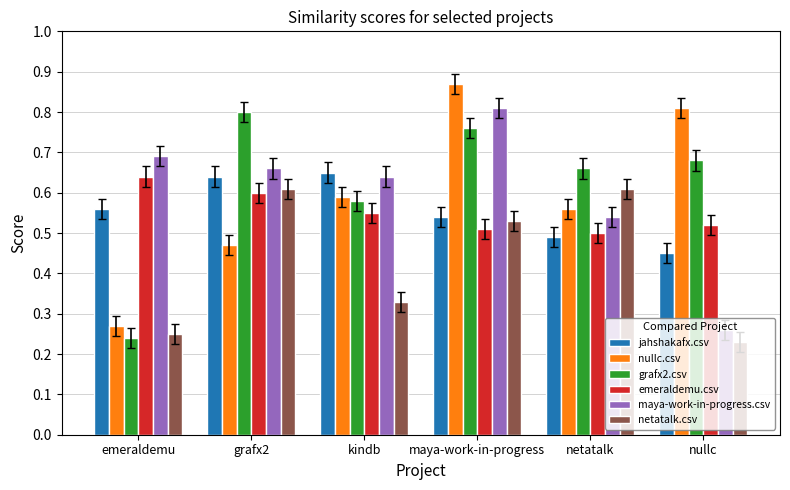

Is it true that grafx2.csv equals 0.6 at kindb?

True